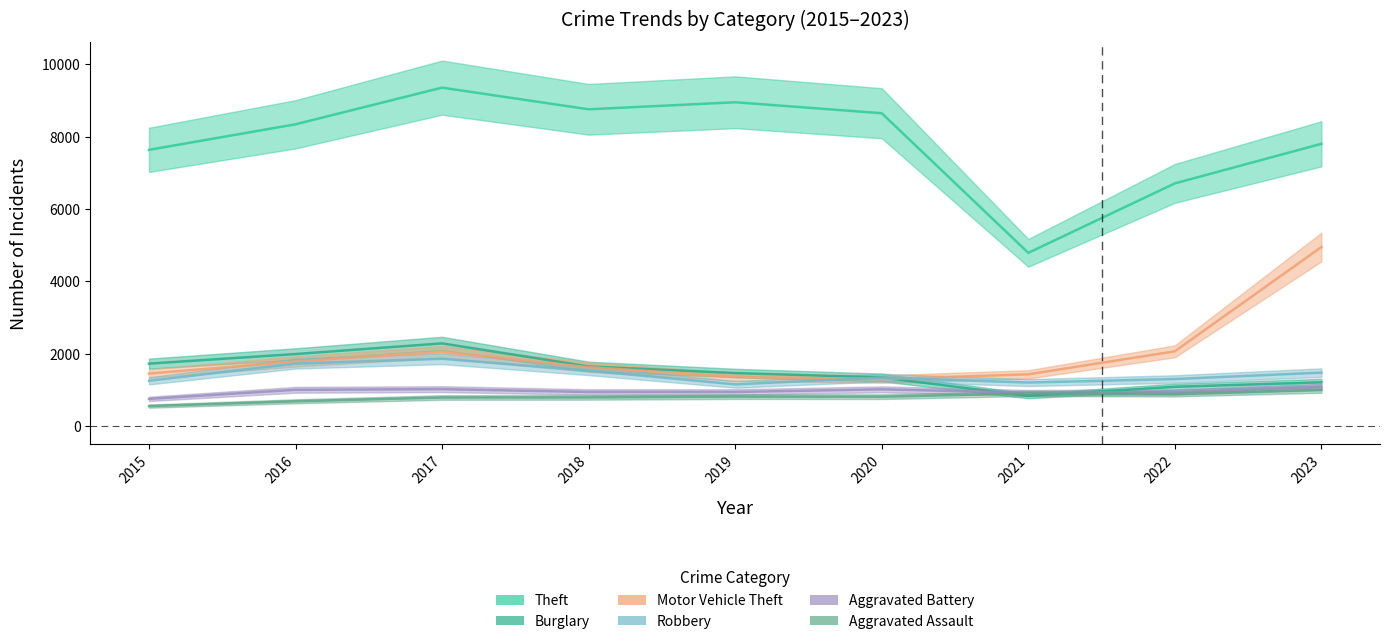

What is the difference between the highest and lowest values at 2019?

8134